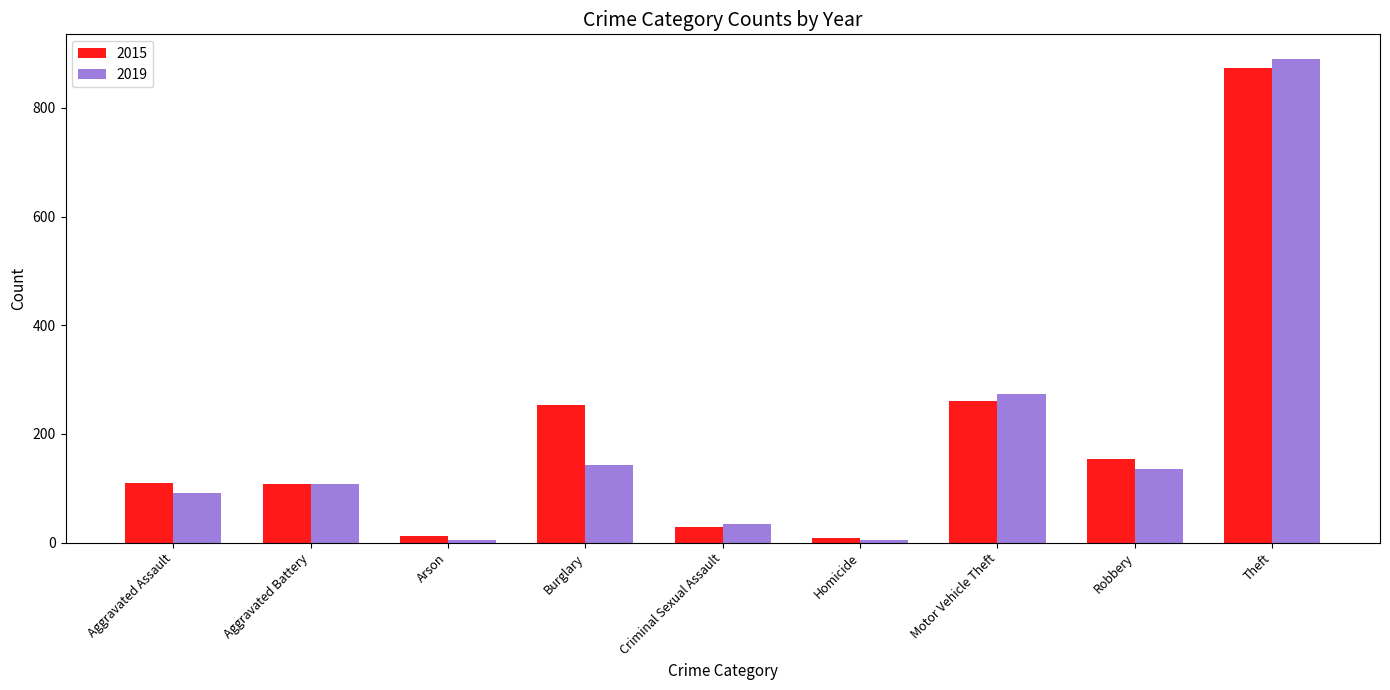

Which series has the largest total across all categories?

2015